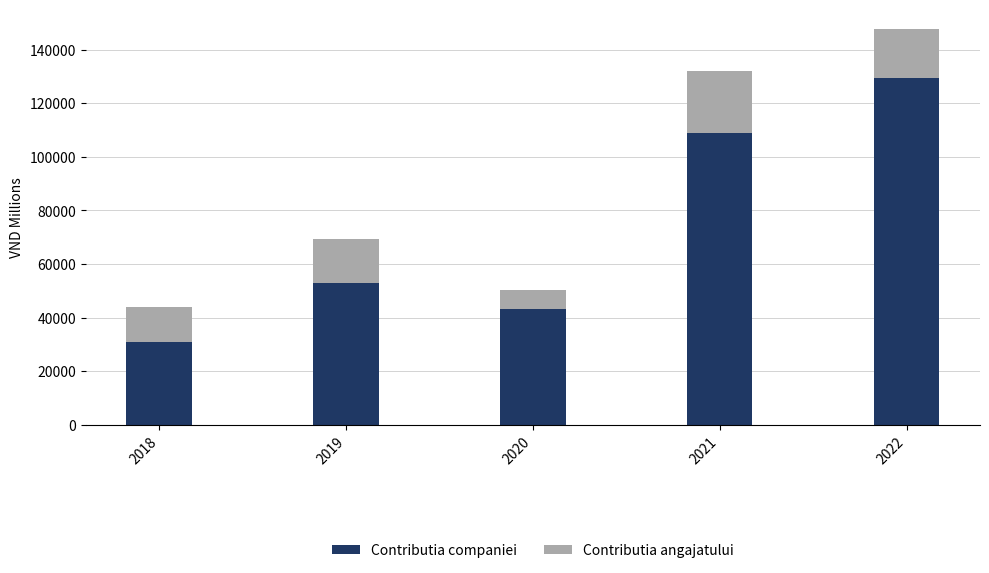

What value does the Contributia companiei series have at 2018?

30915